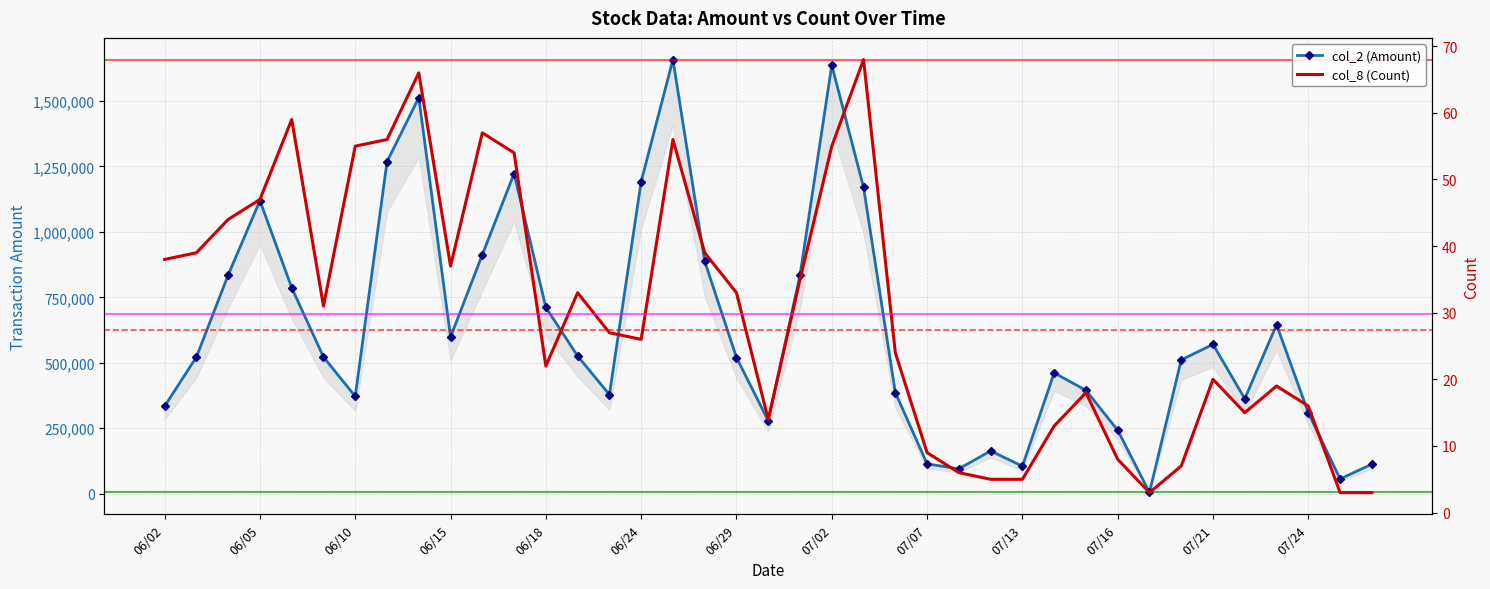

Which series has the largest total across all categories?

col_2 (Amount)